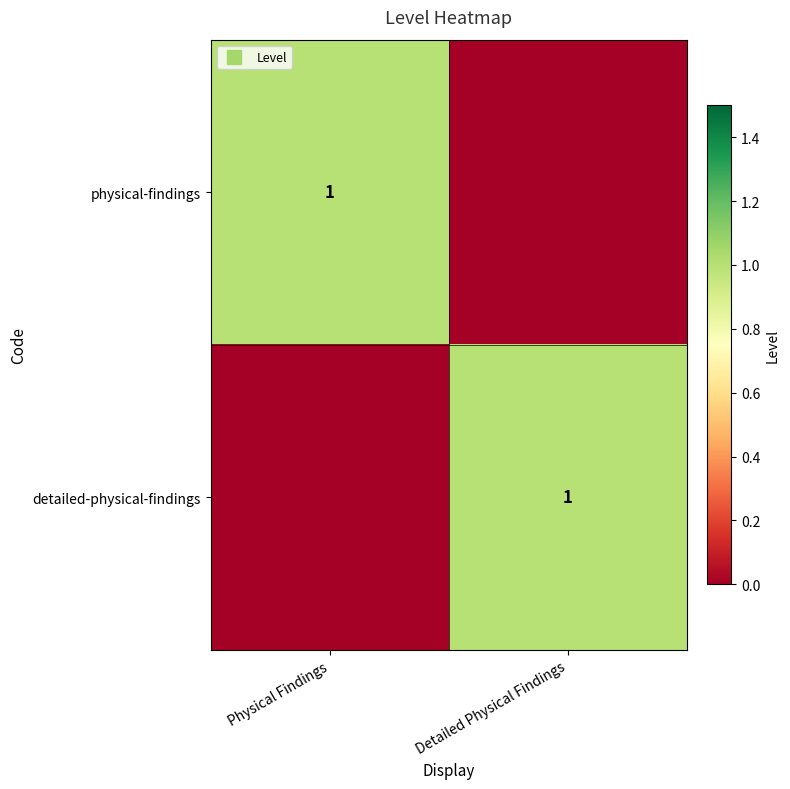

What is the difference between the maximum and minimum values in the physical-findings series?

1